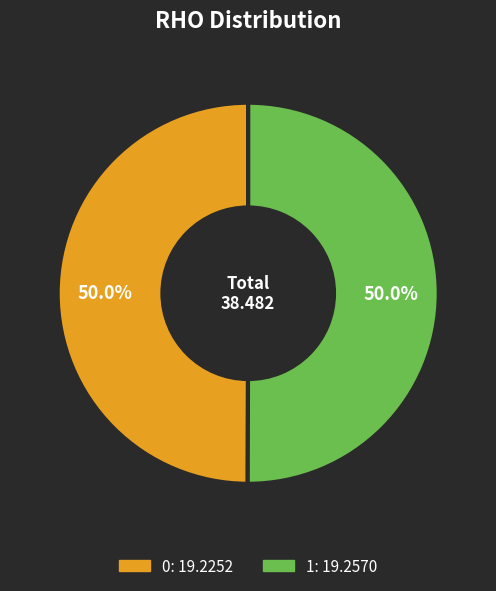

What is the total percentage of 0 and 1?

100.0%